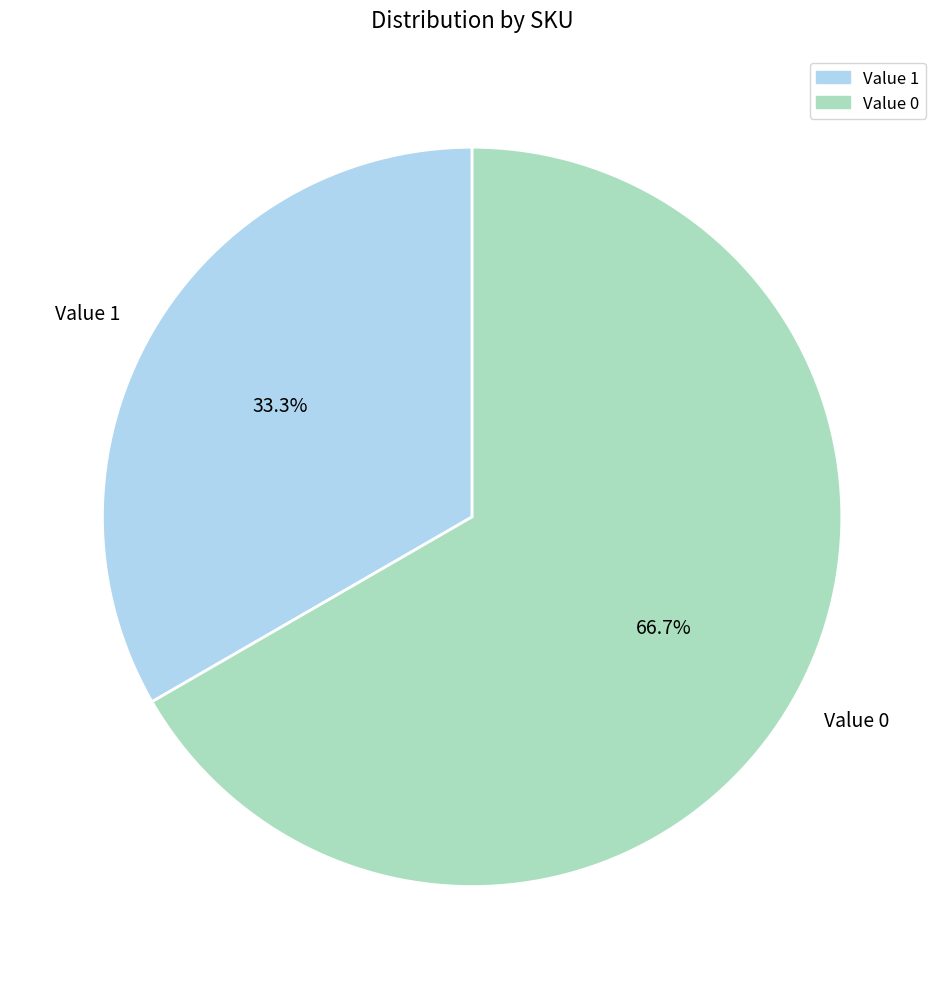

What is the smallest slice in the pie chart?

Value 1